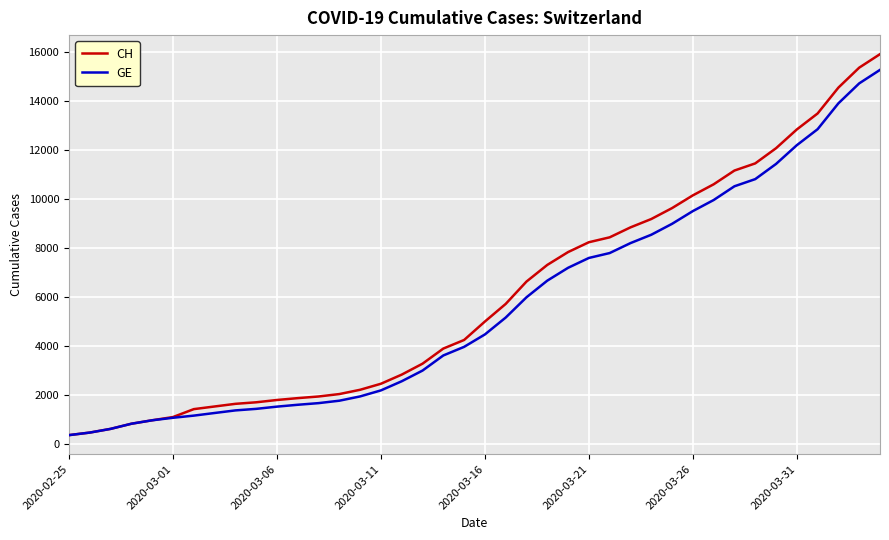

What is the lowest value of the CH series?

375